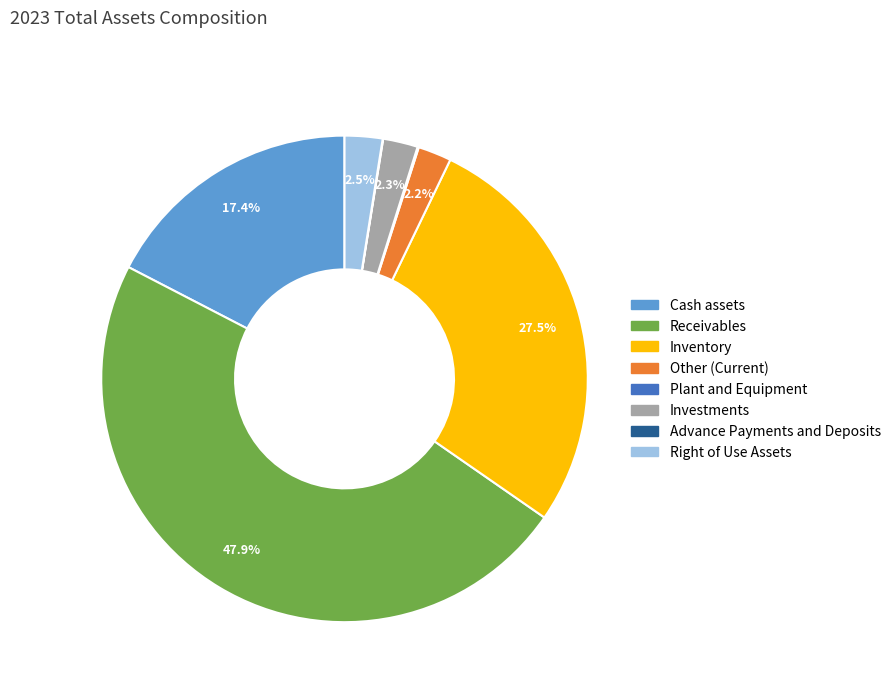

How much of the chart is everything except Cash assets?

82.6%